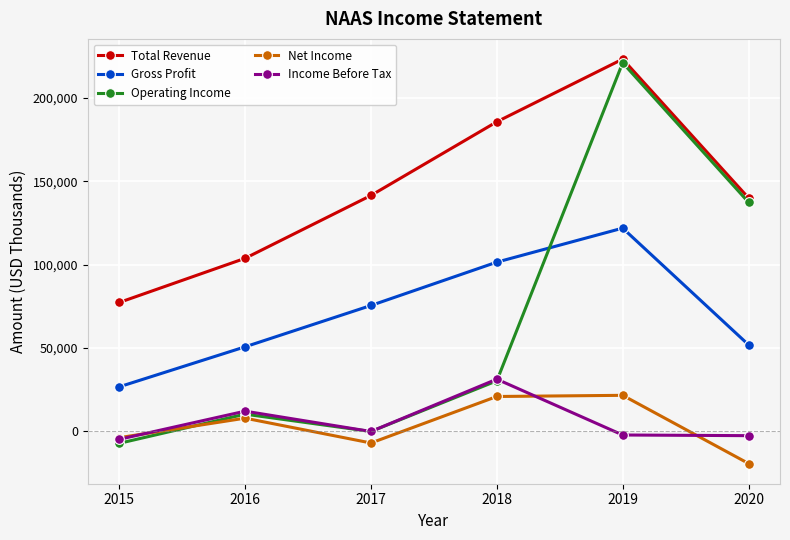

List the labels in order of Operating Income value, smallest first.

2015, 2017, 2016, 2018, 2020, 2019